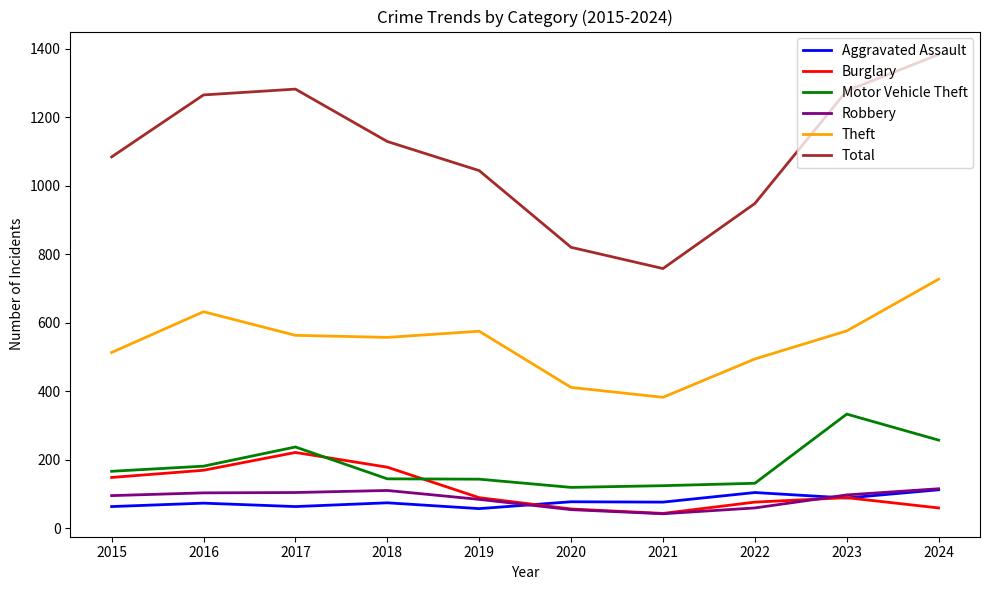

What is the lowest value of the Aggravated Assault series?

57